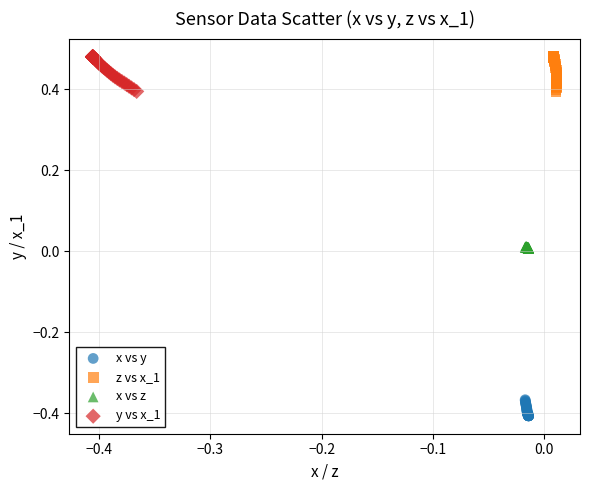

Which series contains the lowest Y value?

x vs y